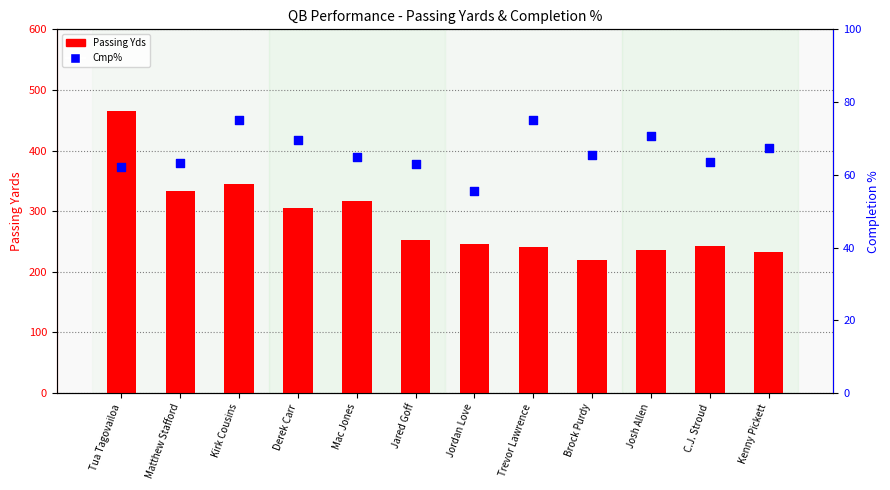

Is the value of Passing Yds at Kirk Cousins greater than the value of Cmp% at Mac Jones?

Yes